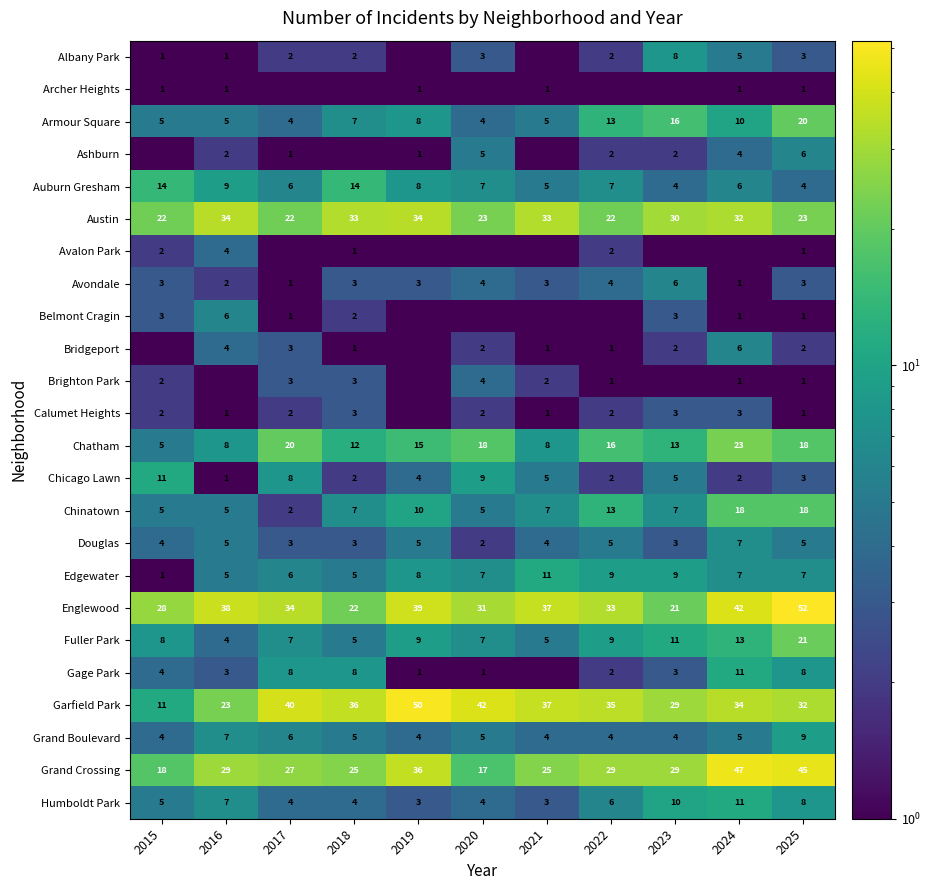

At which label does Chicago Lawn reach its peak?

2015